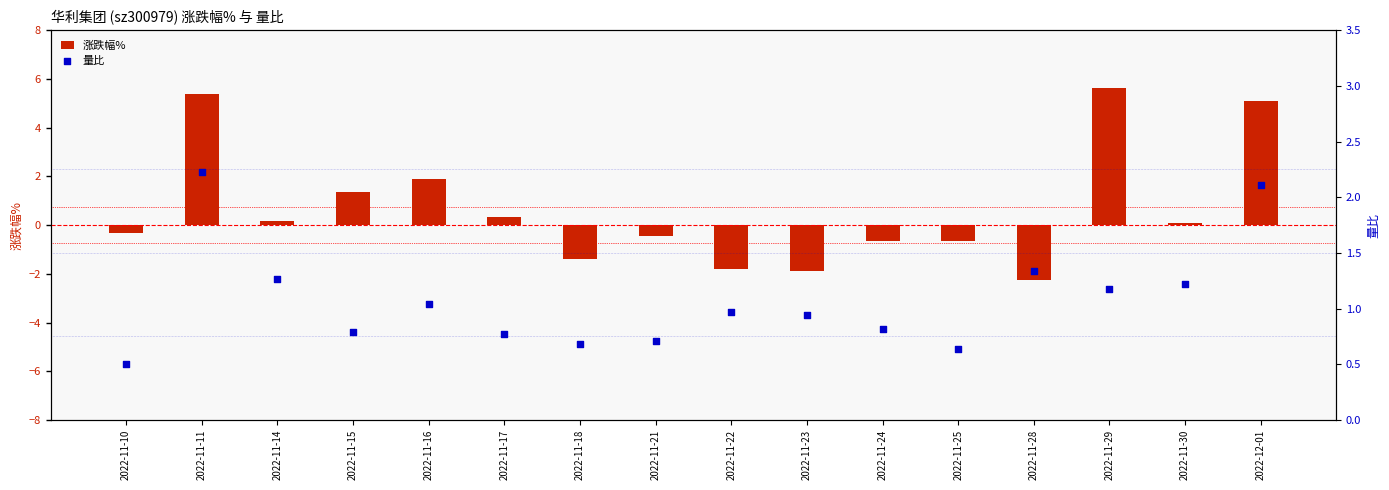

Which series has the largest Y range (max minus min)?

涨跌幅%